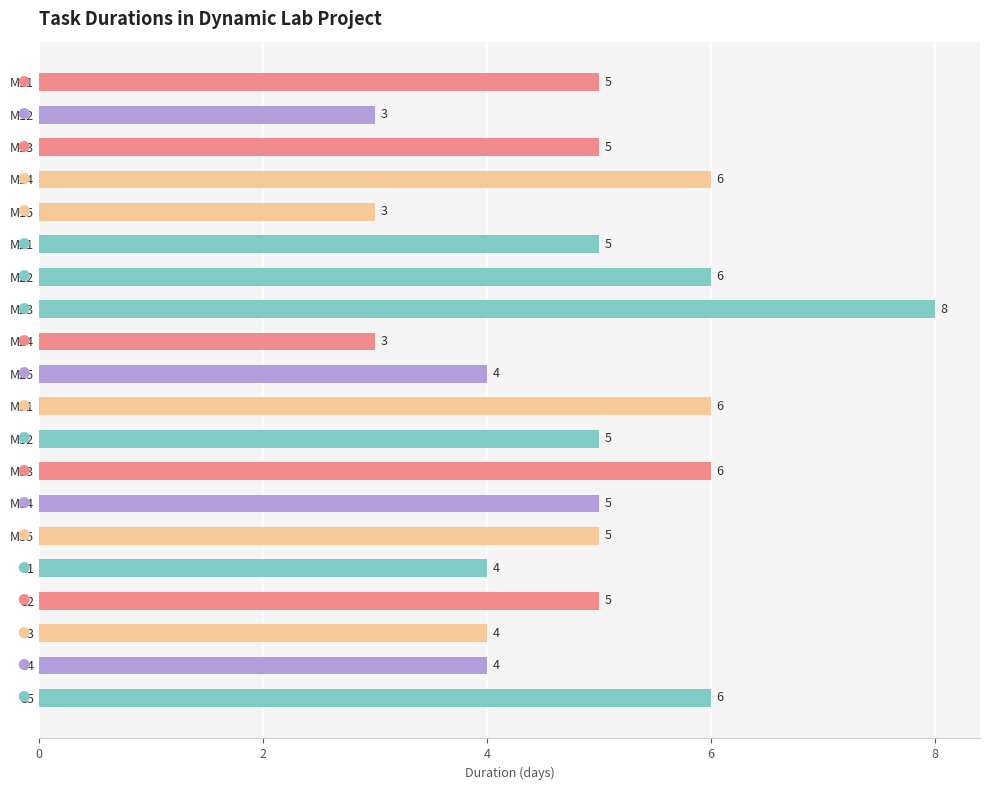

What is the label of the 17th bar from the bottom?

M14